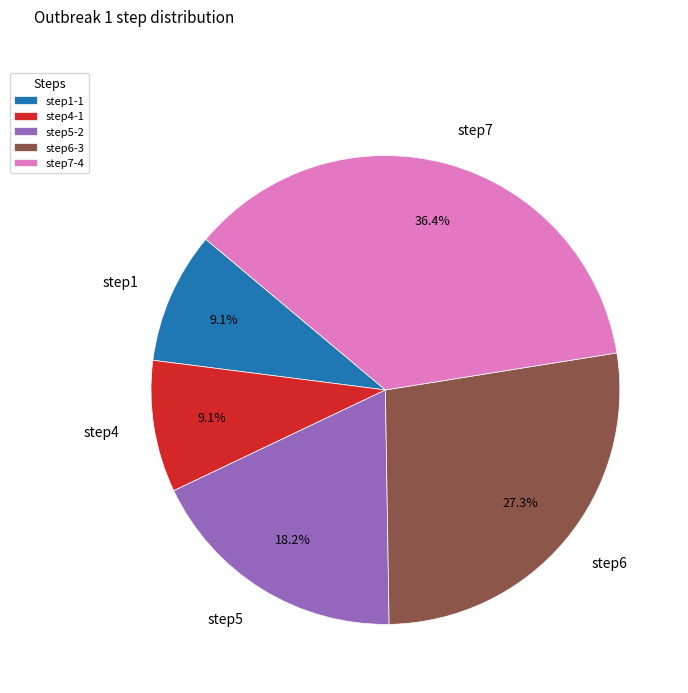

Is step7 the majority of the pie?

No